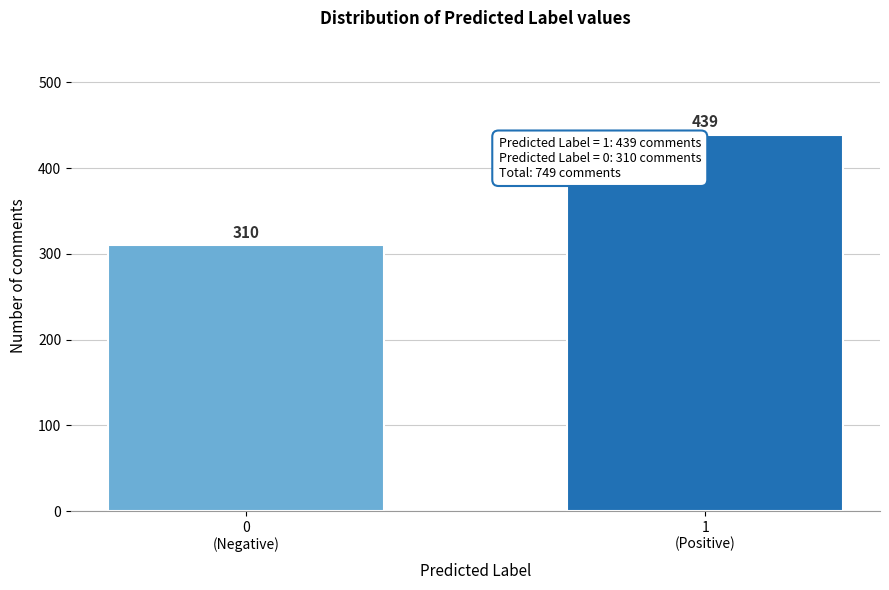

Reading left to right, extract all data points from this chart.

310	439